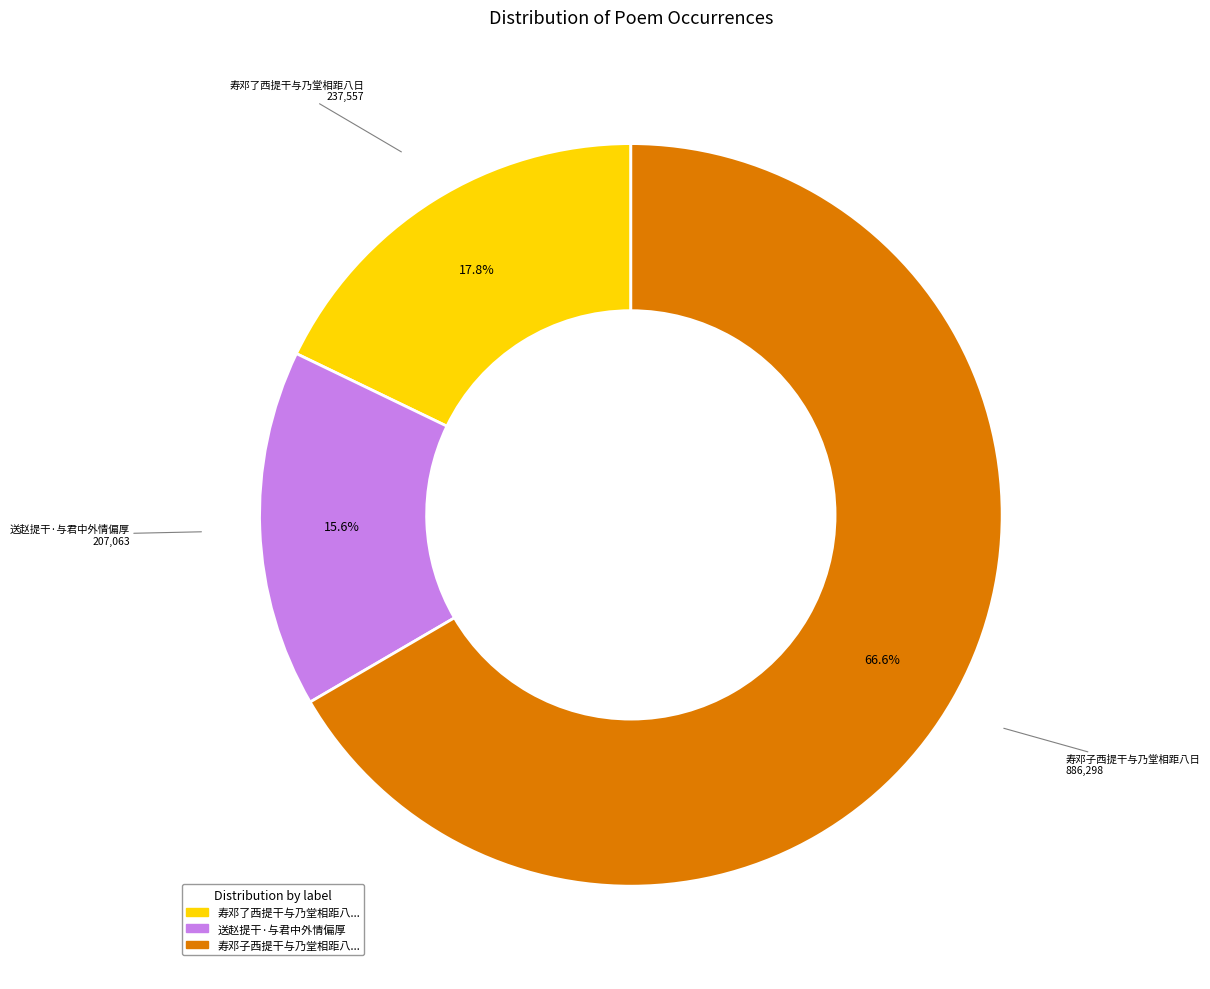

How many slices are in this pie chart?

3